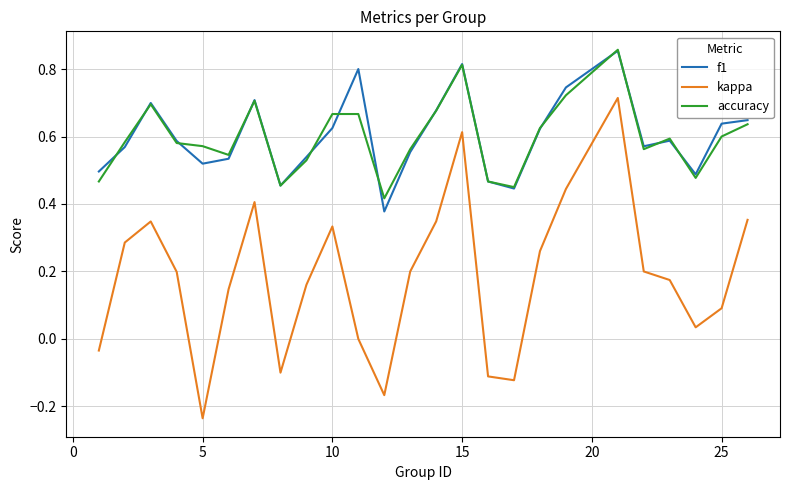

In kappa, how many points are lower than both neighbors (excluding endpoints)?

5